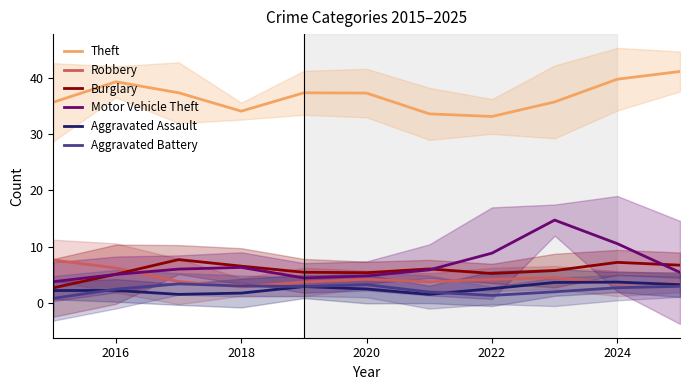

True or false: Burglary and Aggravated Battery intersect in this chart.

False